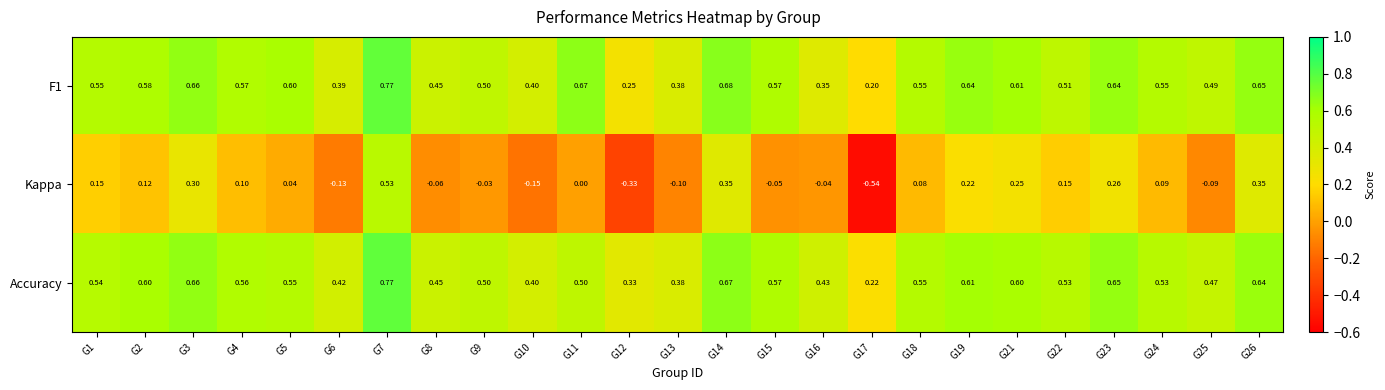

Between G3 and G21, which series saw the biggest shift?

Accuracy